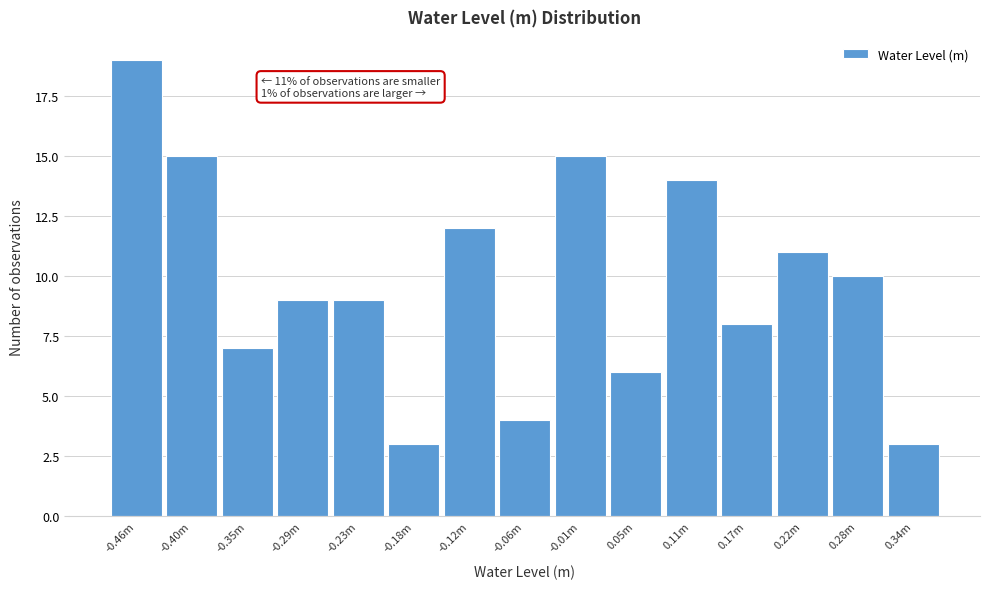

Reading left to right, list all the values displayed in this chart.

-0.46m=19	-0.40m=15	-0.35m=7	-0.29m=9	-0.23m=9	-0.18m=3	-0.12m=12	-0.06m=4	-0.01m=15	0.05m=6	0.11m=14	0.17m=8	0.22m=11	0.28m=10	0.34m=3